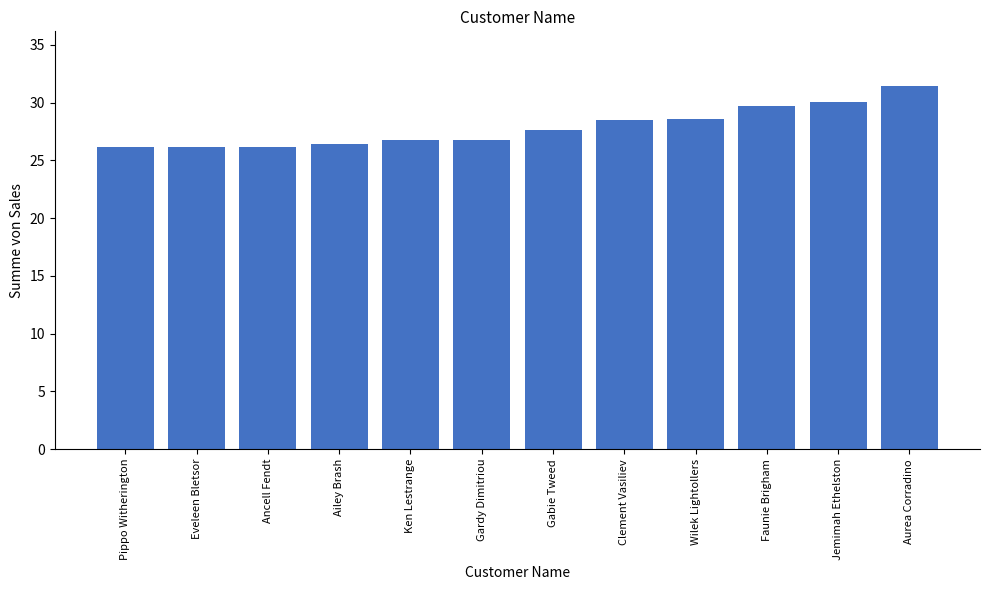

Is it true that the value at Eveleen Bletsor is 46.3?

False